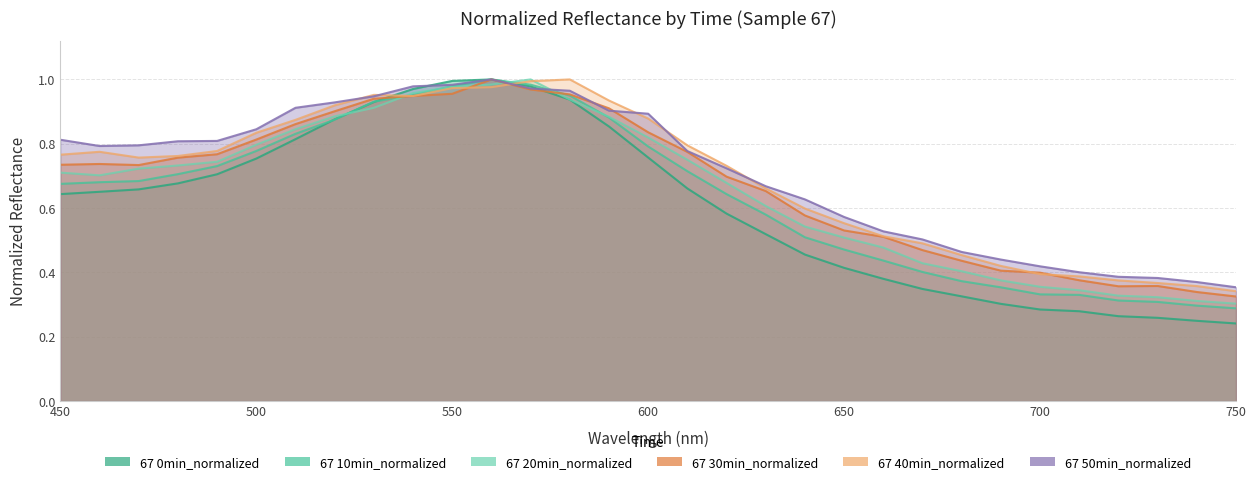

At how many categories does at least one series exceed 0?

31